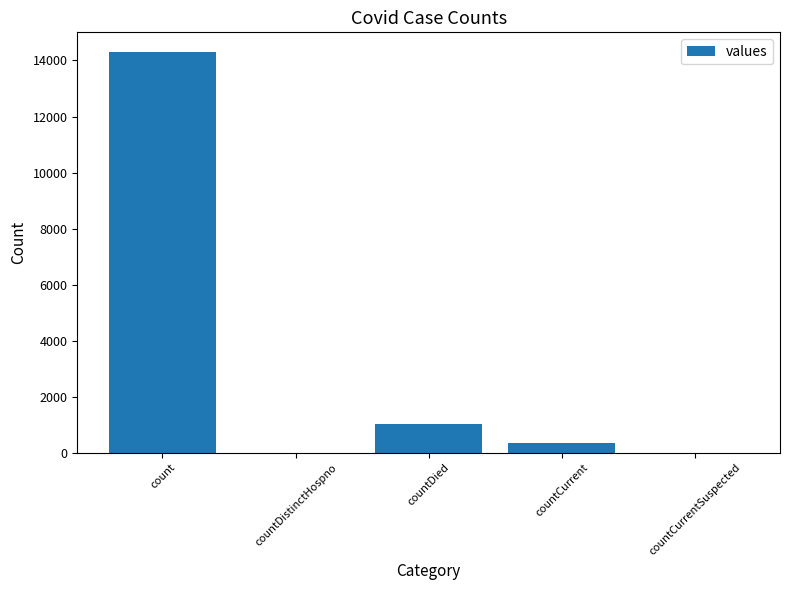

Is it true that the value at count is 24355?

False